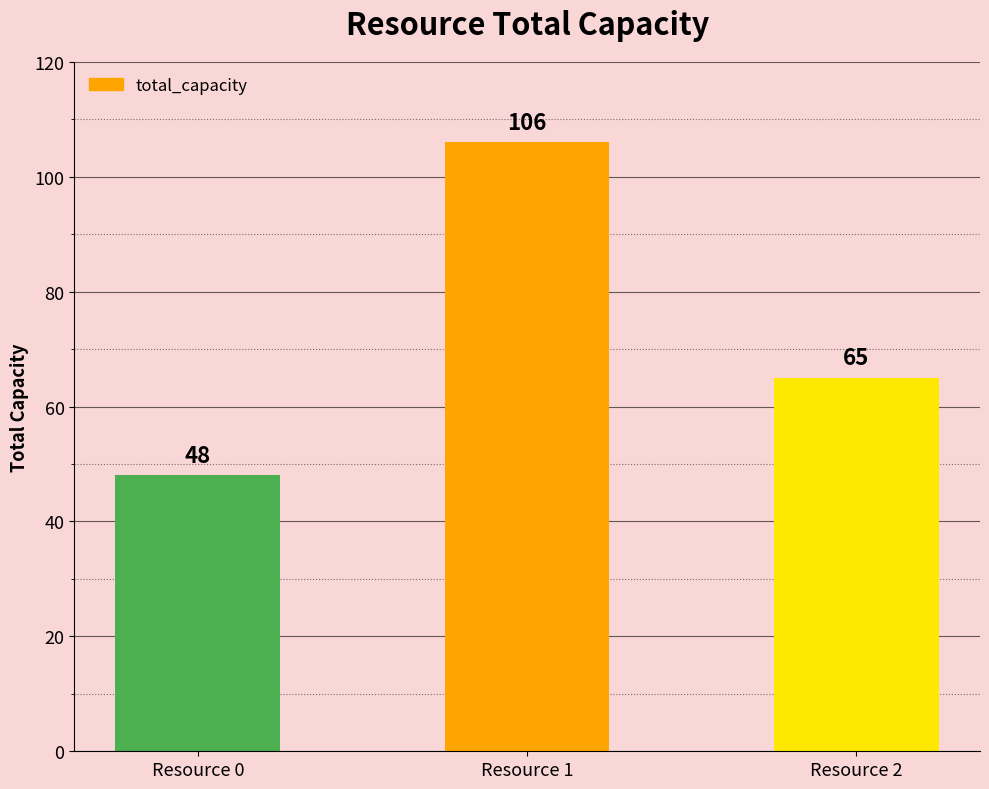

How many categories are shown in the chart?

3